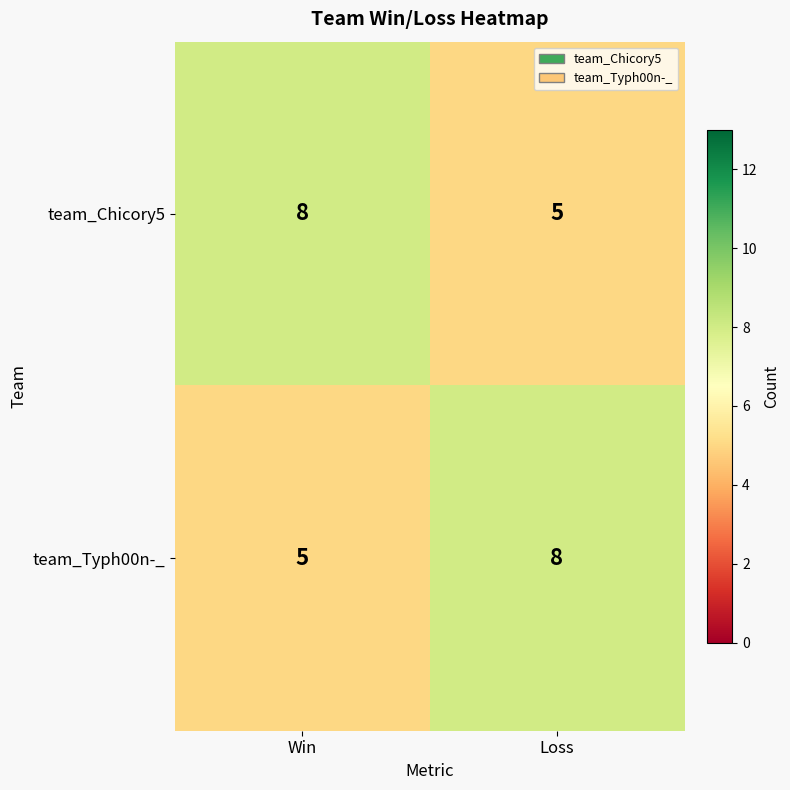

What is the difference between the highest and lowest values at Loss?

3